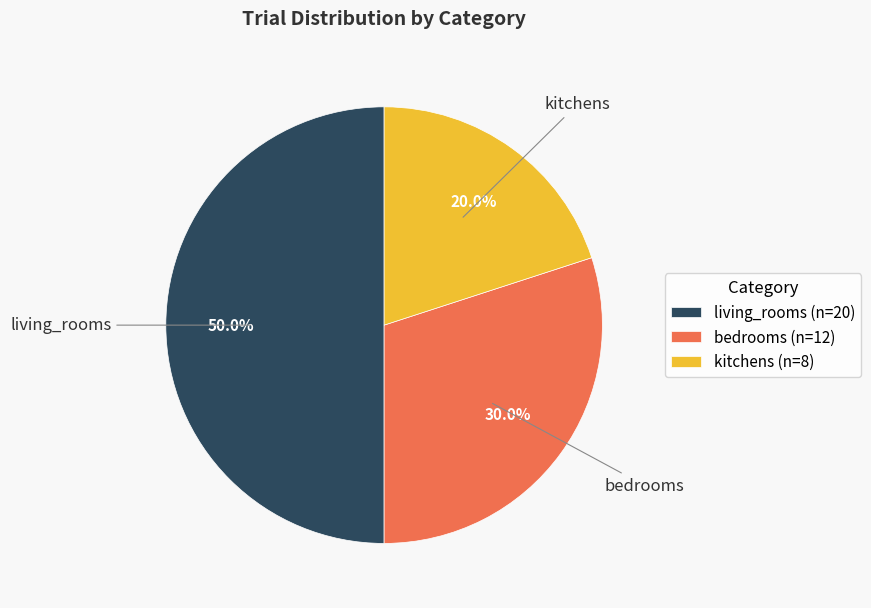

True or false: living_rooms accounts for 61% of the total.

False